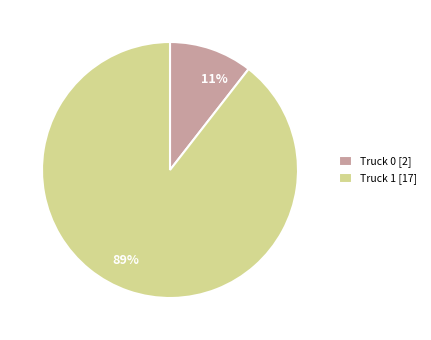

Between Truck 1 and Truck 0, which is larger?

Truck 1